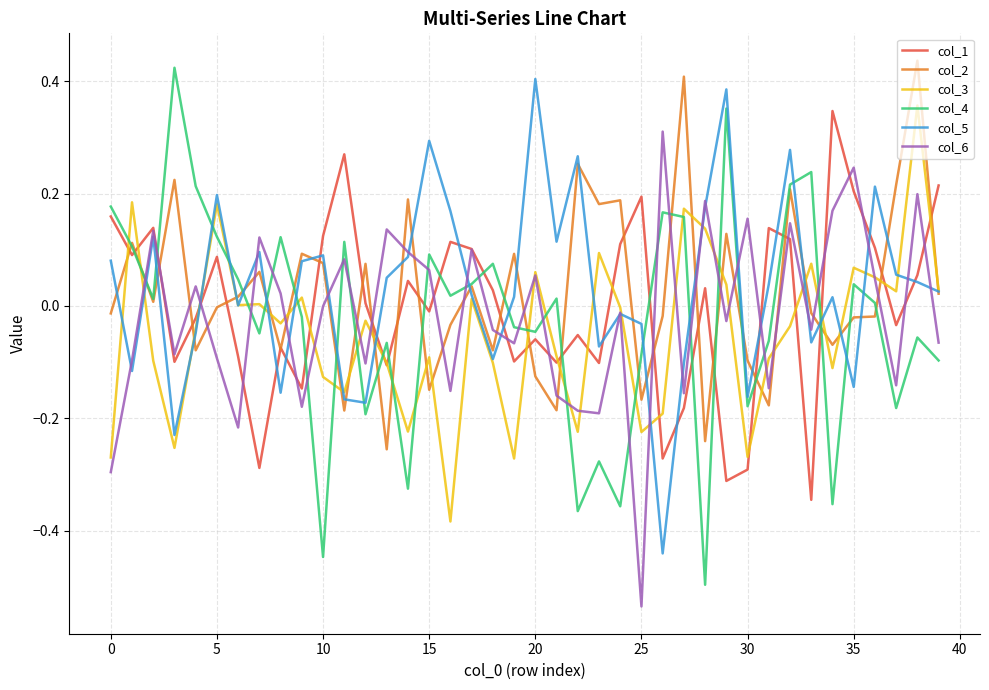

How many lines are shown in the chart?

6